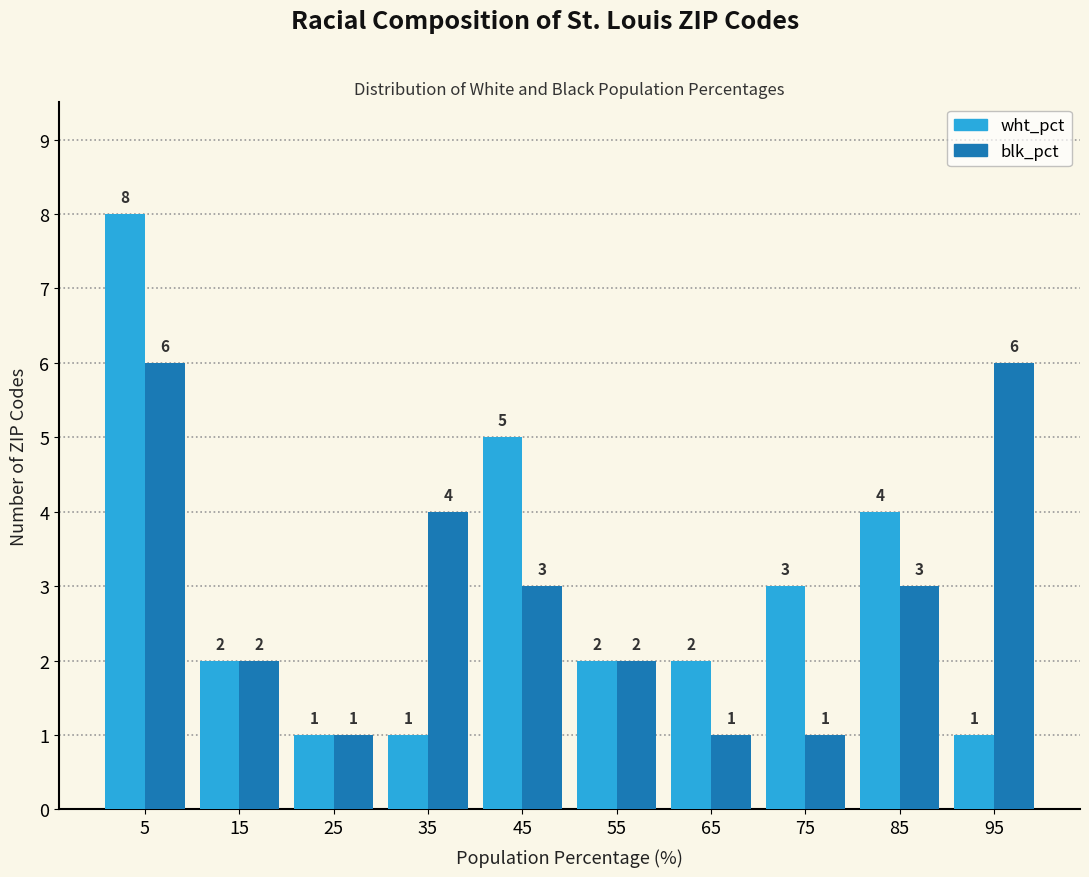

Reading left to right, transcribe this chart: for each range on the x-axis, give the height of each series' bar.

0 to 10: wht_pct=8	blk_pct=6
10 to 20: wht_pct=2	blk_pct=2
20 to 30: wht_pct=1	blk_pct=1
30 to 40: wht_pct=1	blk_pct=4
40 to 50: wht_pct=5	blk_pct=3
50 to 60: wht_pct=2	blk_pct=2
60 to 70: wht_pct=2	blk_pct=1
70 to 80: wht_pct=3	blk_pct=1
80 to 90: wht_pct=4	blk_pct=3
90 to 100: wht_pct=1	blk_pct=6